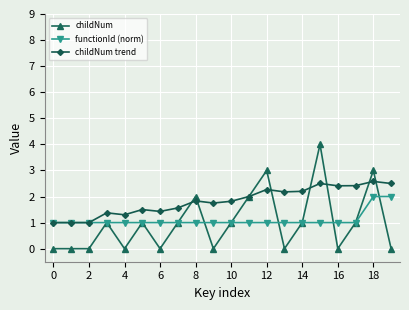

How many series are shown in this chart?

3